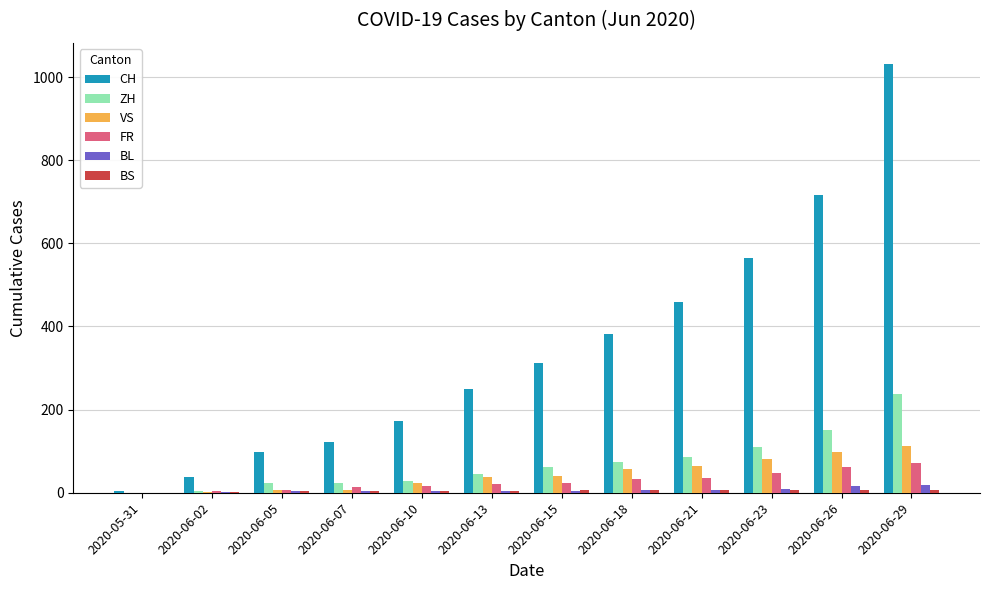

What is the greatest value displayed?

1031